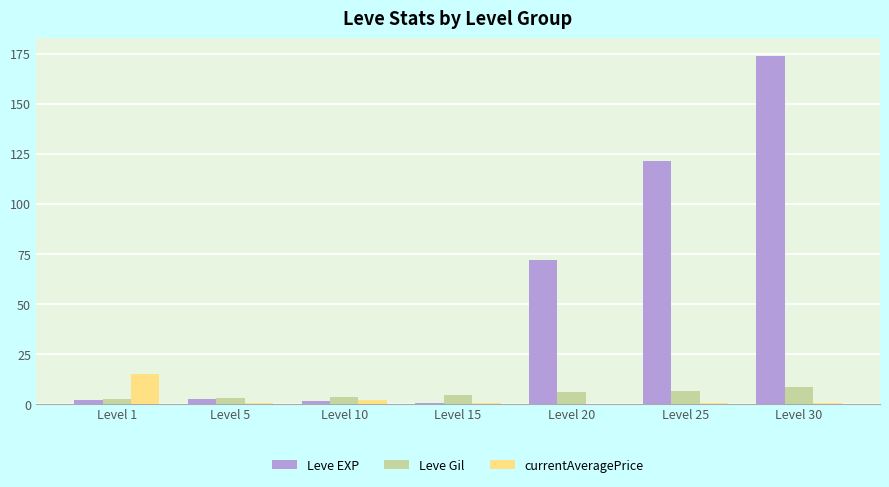

How many groups of bars are there?

7